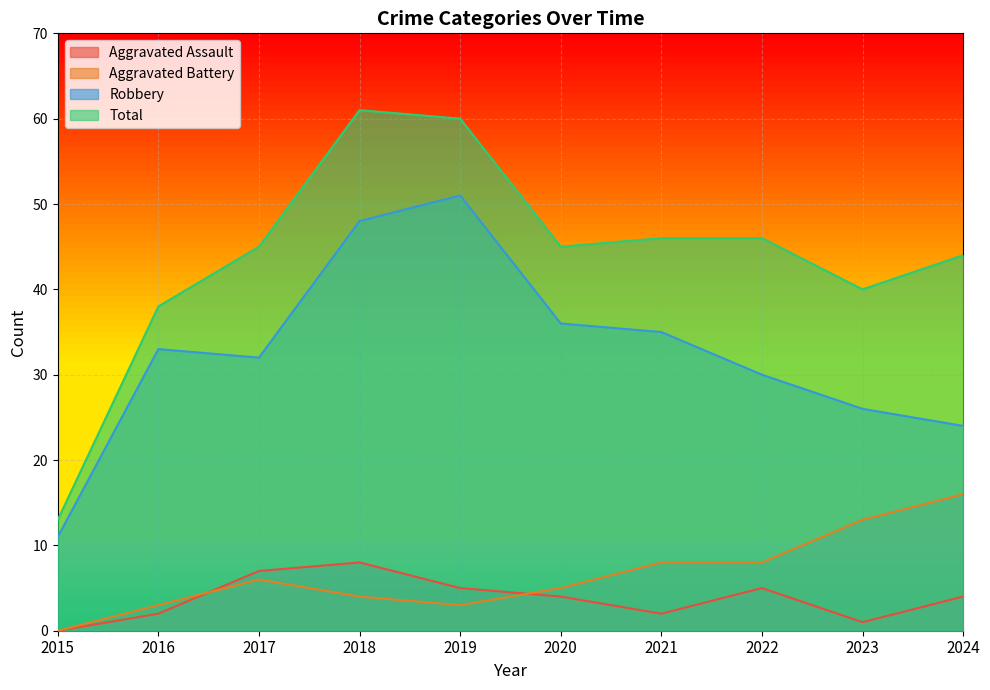

Where is Aggravated Assault nearest to the value 4?

2020